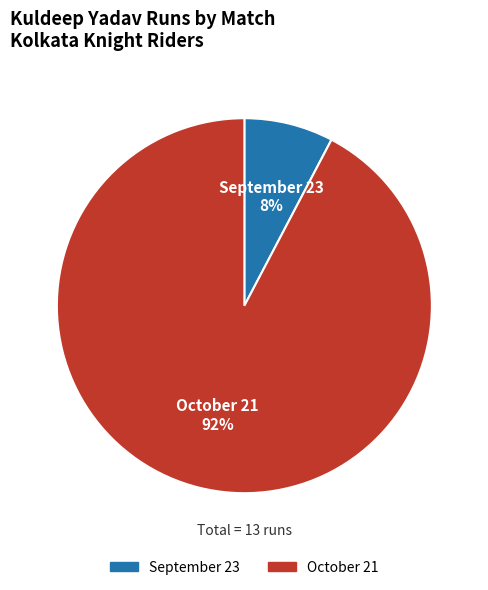

What percentage is the October 21 slice, to the nearest percent?

92%